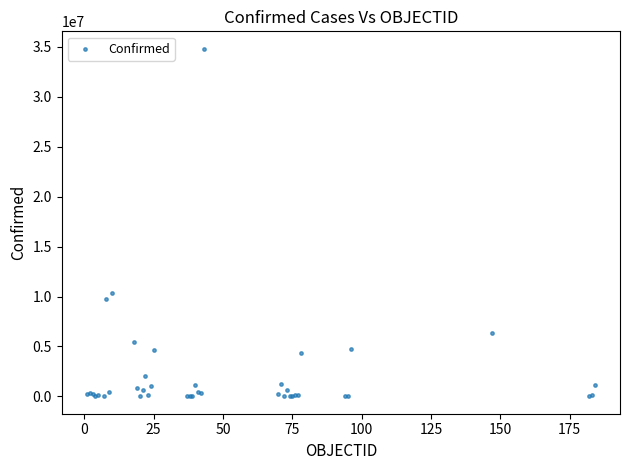

What Y value in the scatter plot is closest to 17411439?

10359370